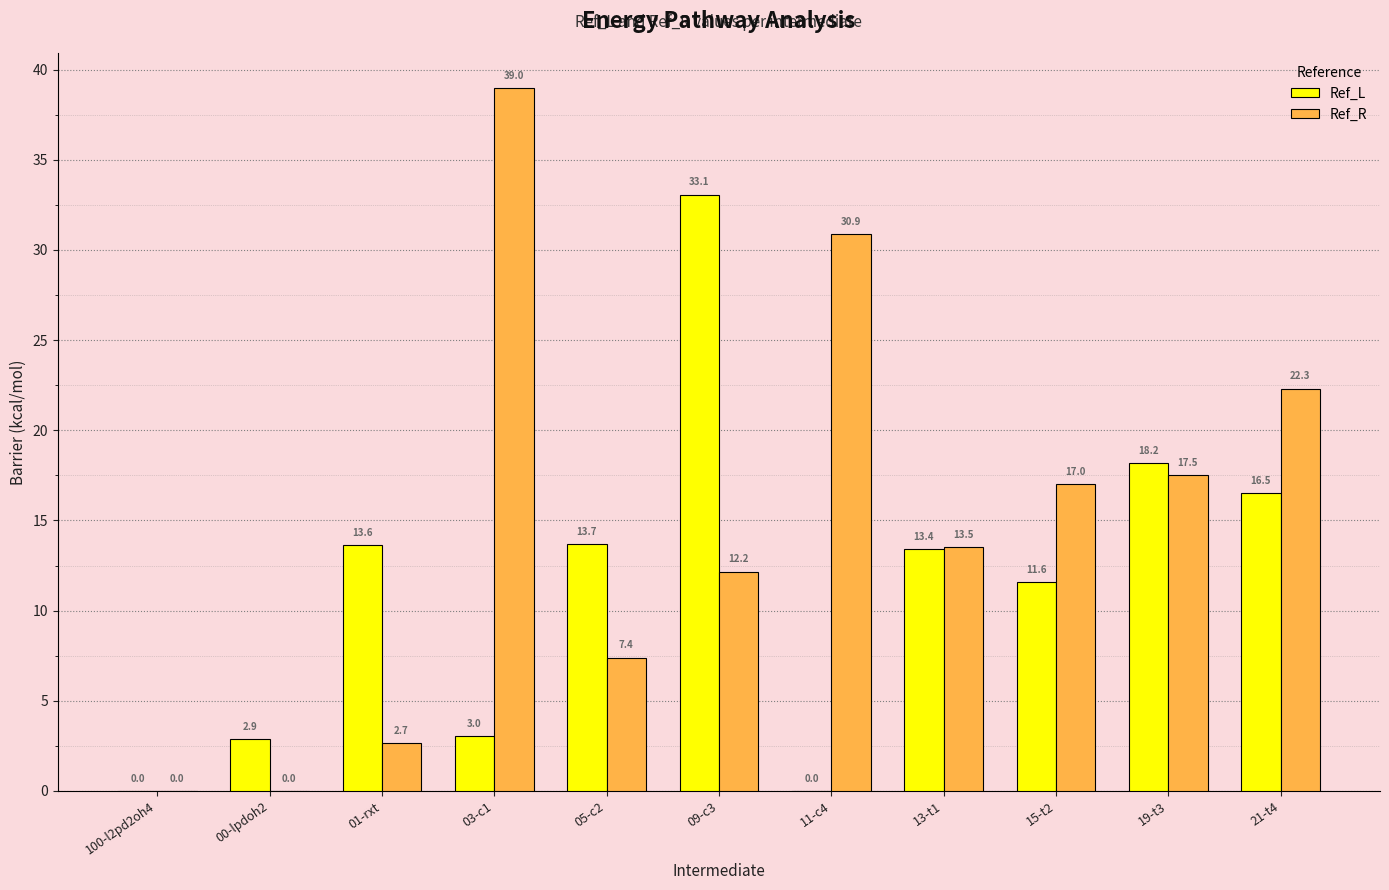

What are all the series names shown in the legend?

Ref_L, Ref_R